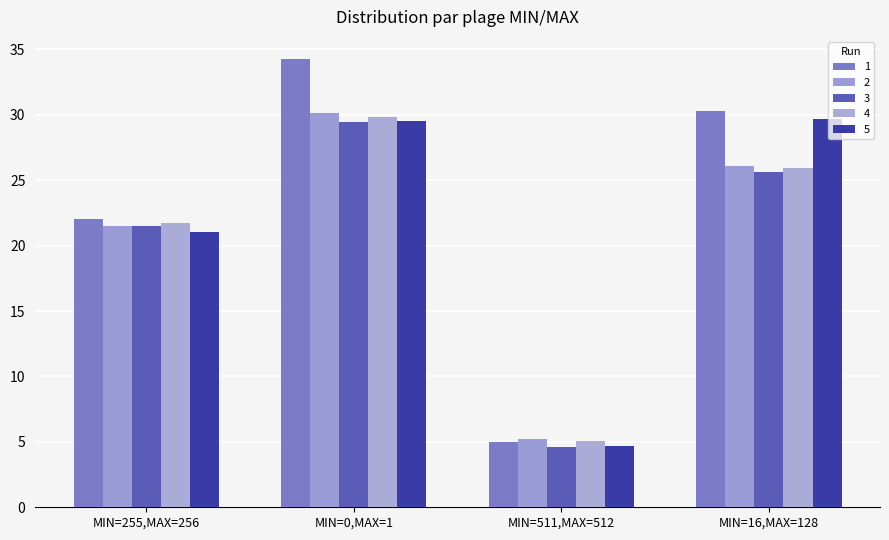

Is the value of 3 at MIN=511,MAX=512 greater than the value of 5 at MIN=255,MAX=256?

No